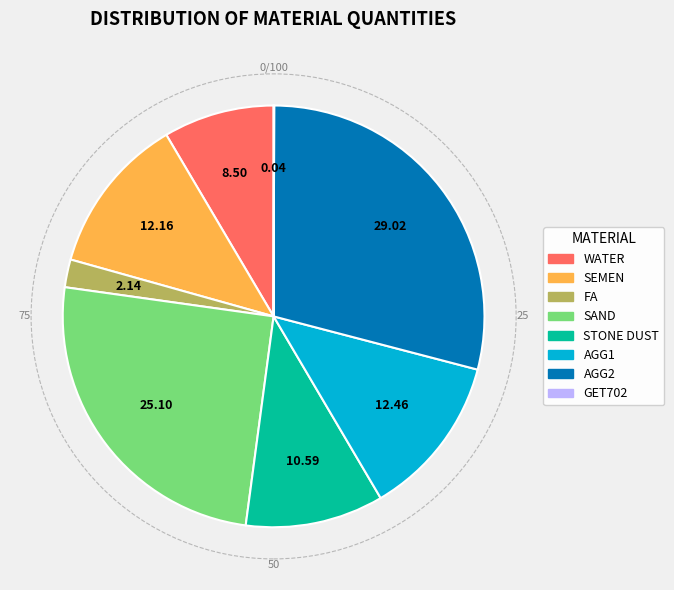

Is it true that FA is 2% of the pie?

True